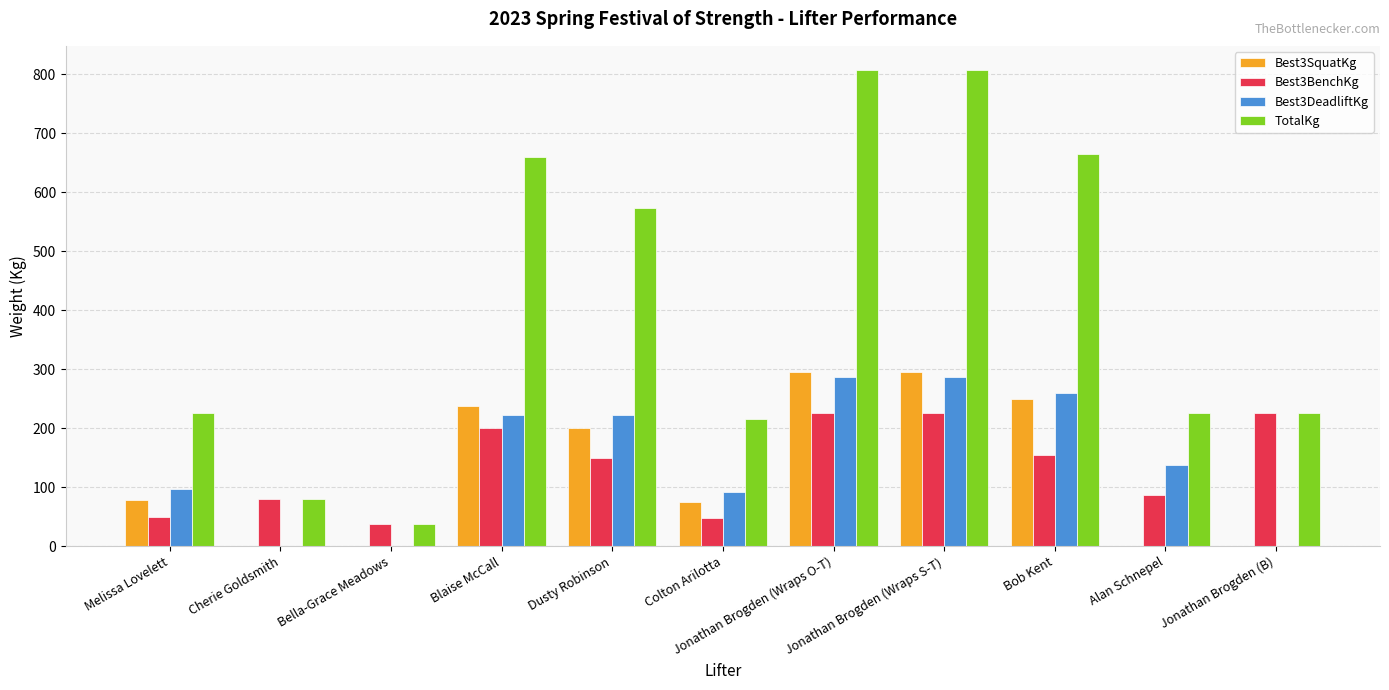

What is the sum of all Best3DeadliftKg values?

1607.5